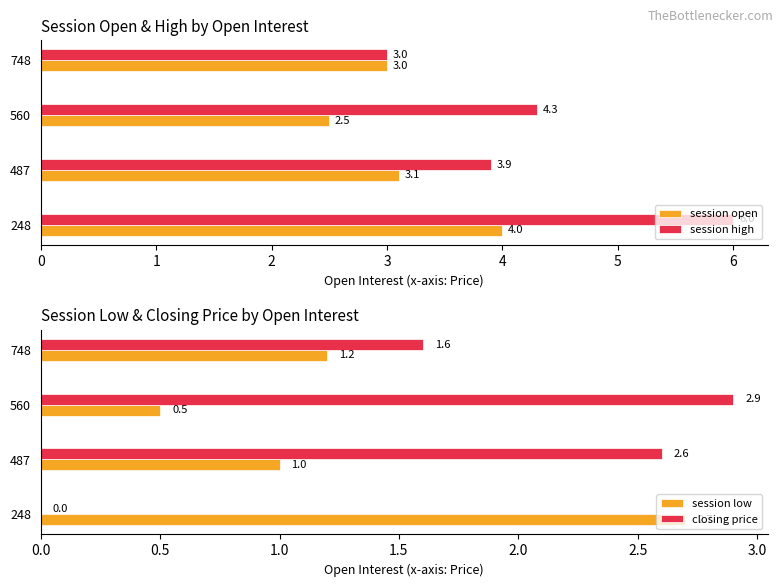

What is the sum of all session open values?

12.6